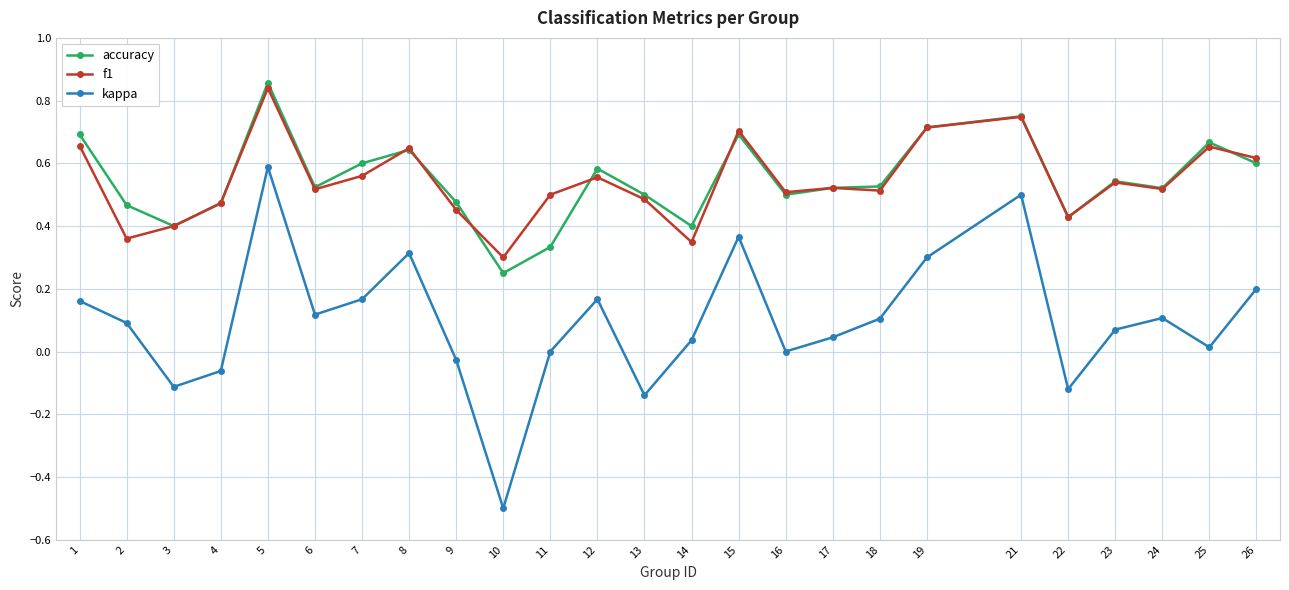

What are all the series names shown in the legend?

accuracy, f1, kappa